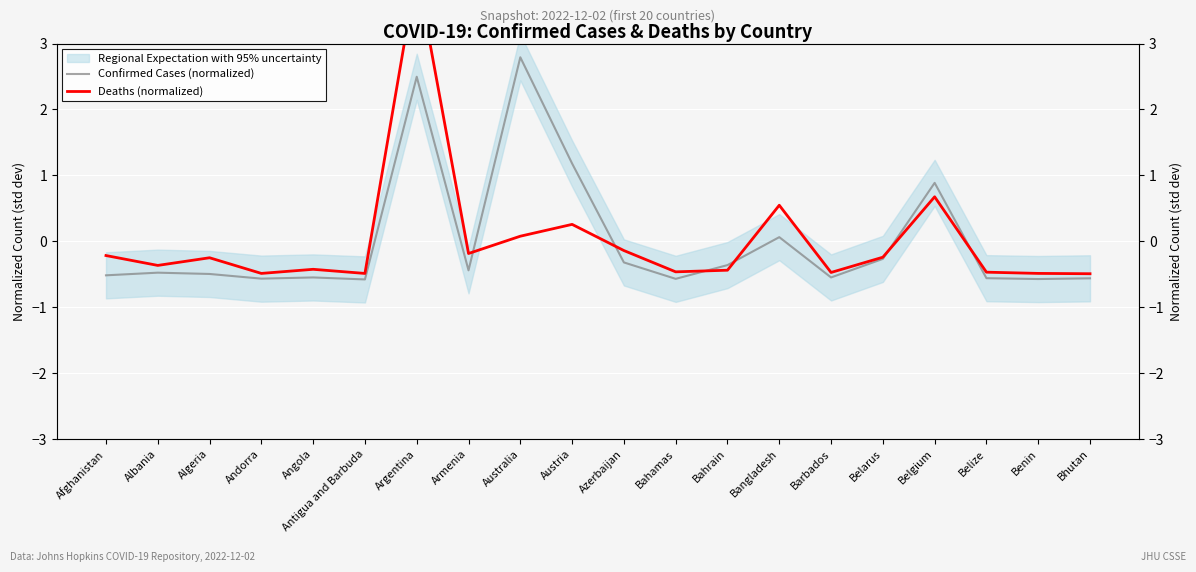

How many times do Deaths (normalized) and Confirmed Cases (normalized) cross each other?

6